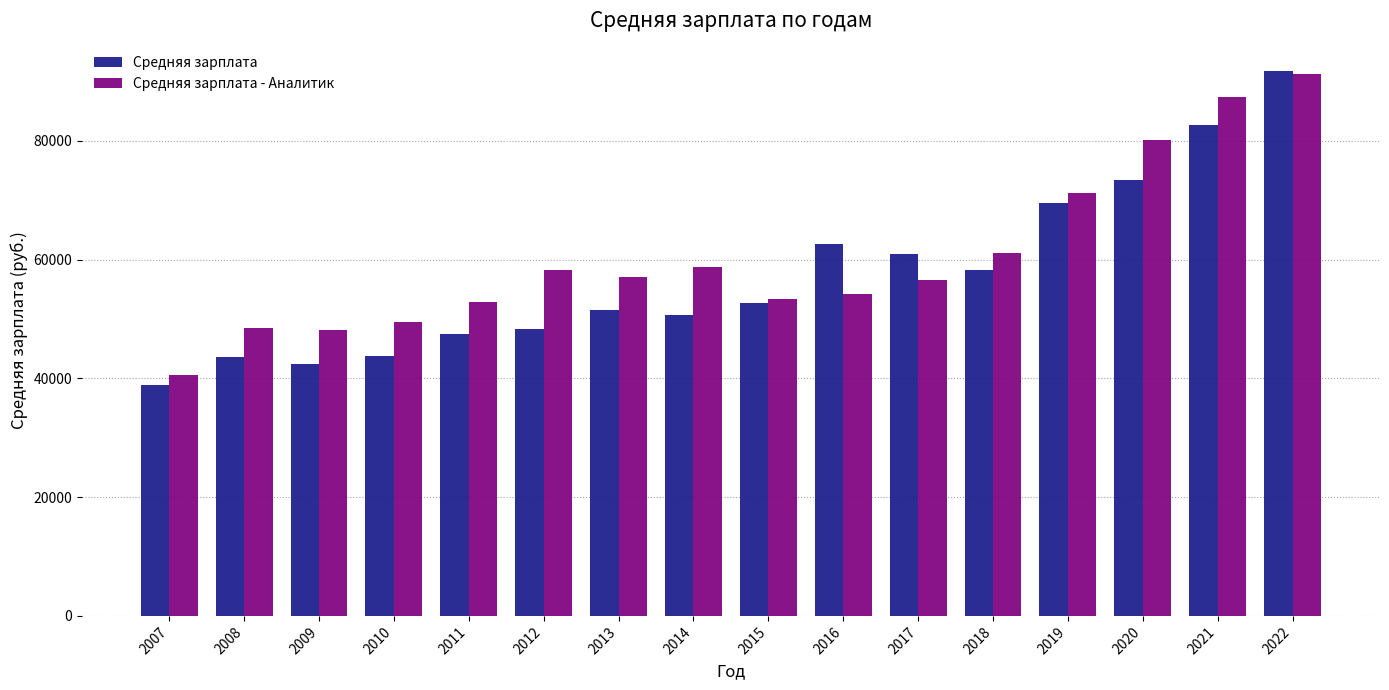

Which series has the largest range (max minus min)?

Средняя зарплата